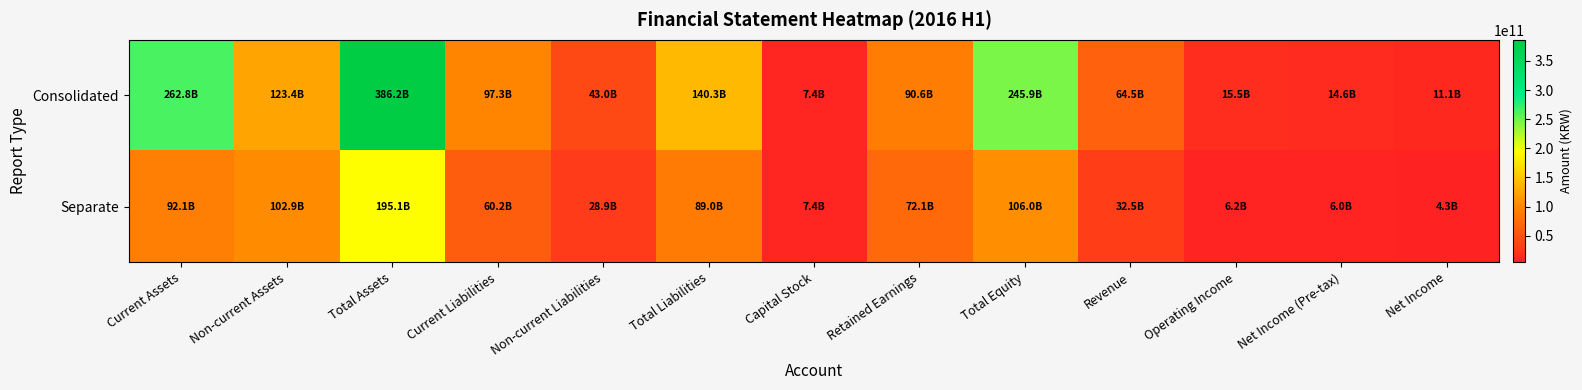

What is the total value across all series at Non-current Assets?

226313575740